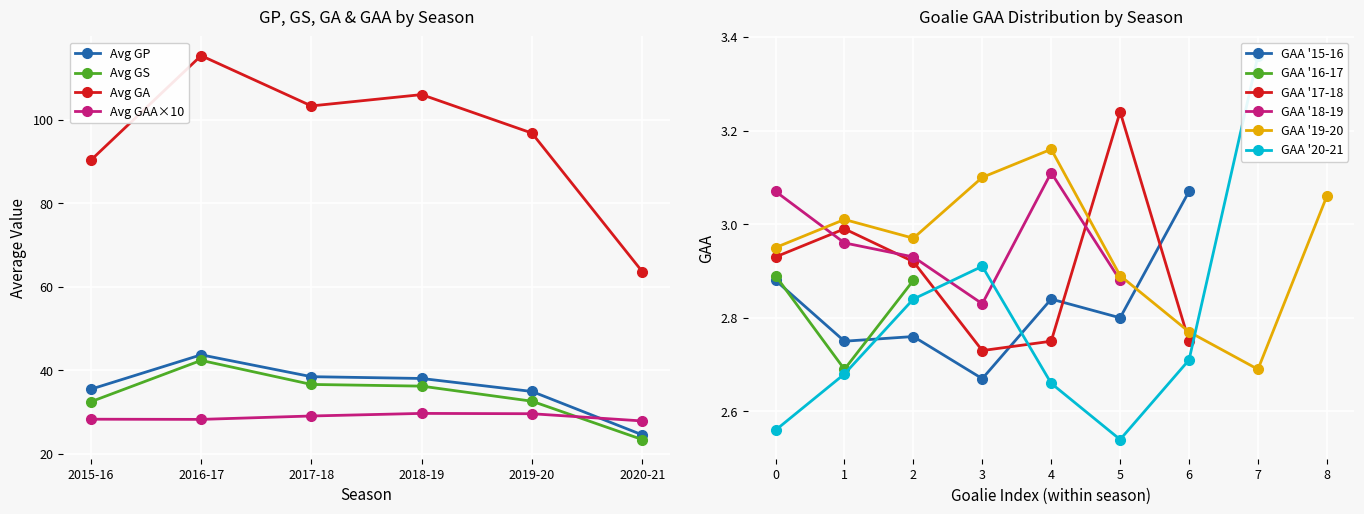

What is the minimum value for Avg GAA?

2.8